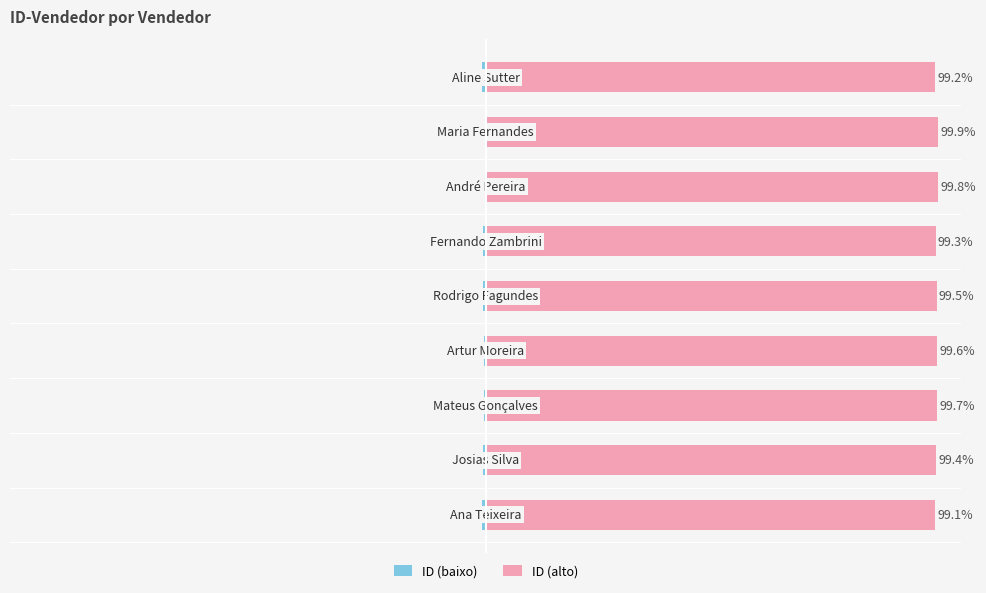

Which series has the largest total across all categories?

ID (alto)